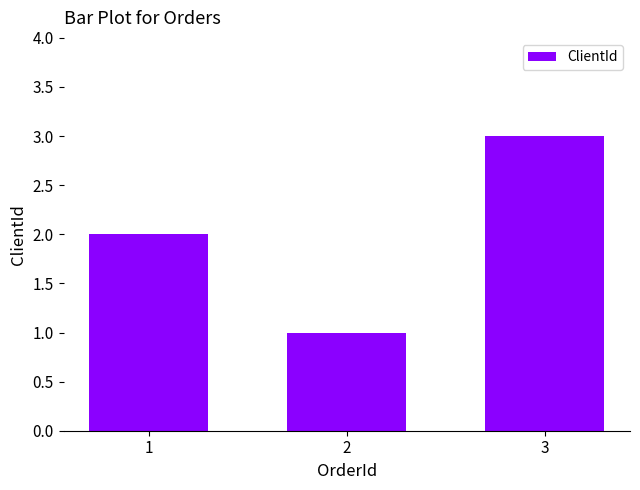

How many data points are less than 2?

1